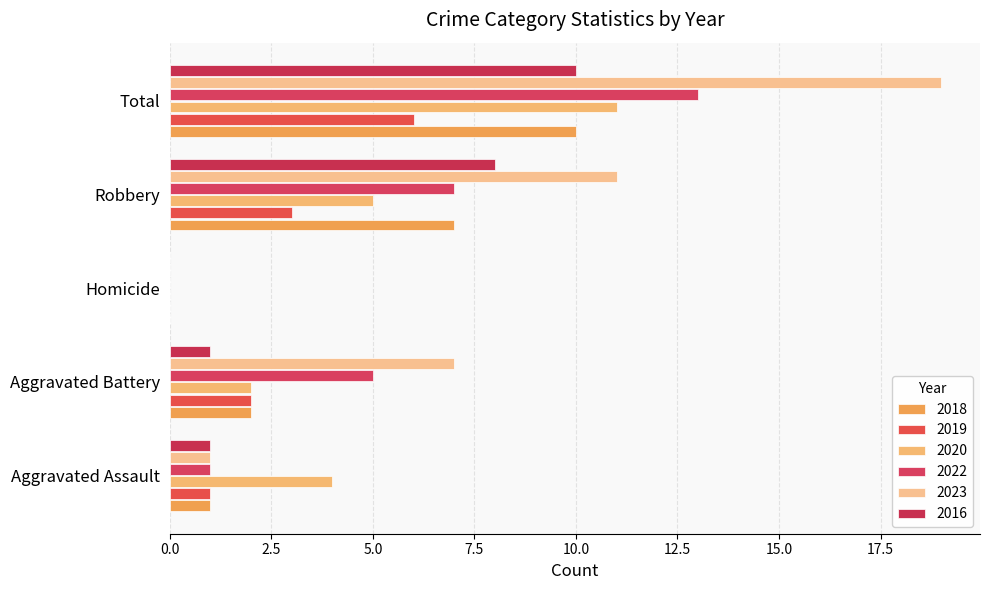

Between Homicide and Robbery, which is larger?

Robbery